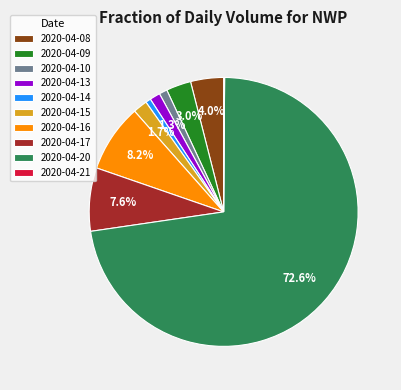

Which category has the biggest portion of the pie?

2020-04-20